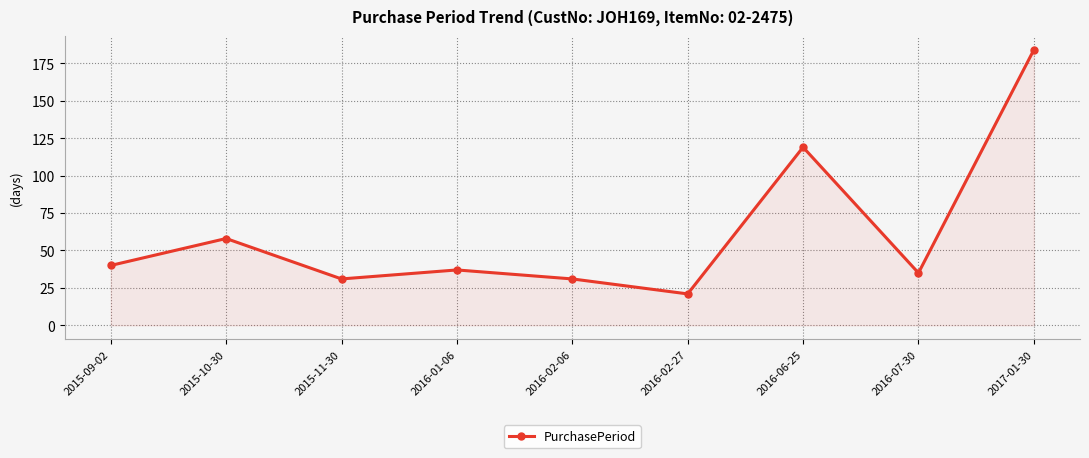

Is it true that the value at 2015-09-02 is 14?

False